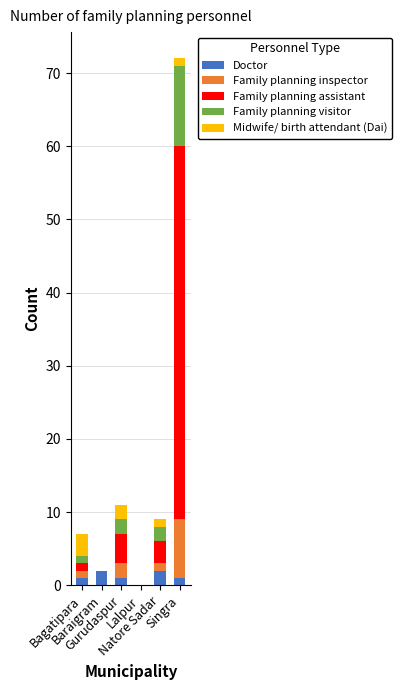

What are all the series names shown in the legend?

Doctor, Family planning inspector, Family planning assistant, Family planning visitor, Midwife/ birth attendant (Dai)